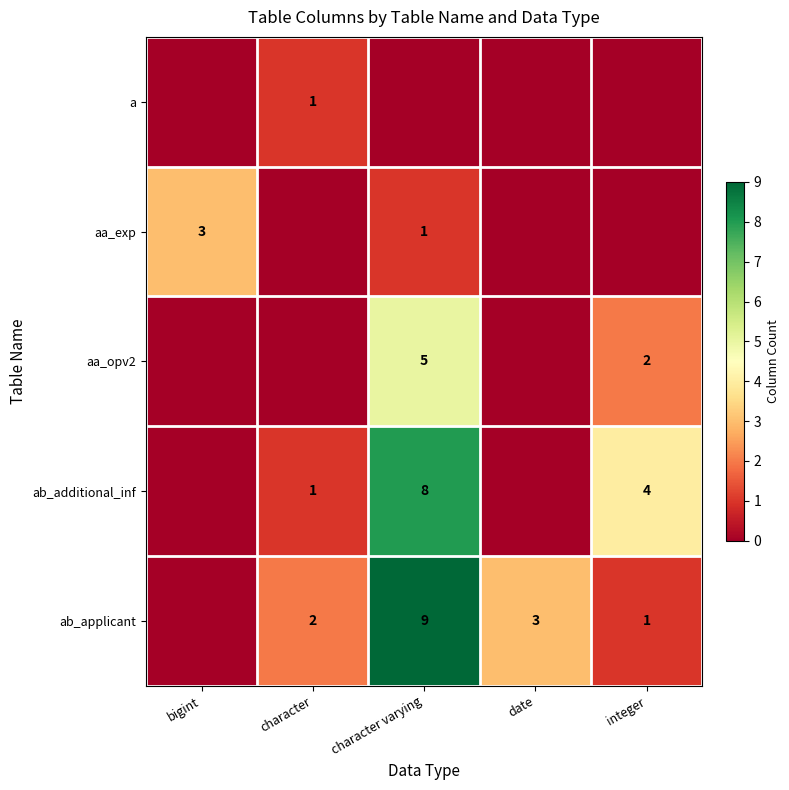

The value of aa_exp at character varying is 2. True or false?

False